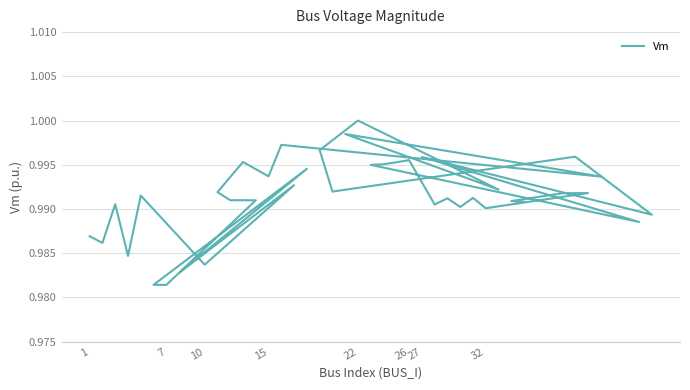

List the labels in order of value, smallest first.

10, 9, 32, 27, 15, 10, 1, 26, 24, 35, 33, 31, 7, 39, 38, 11, 12, 32, 34, 22, 37, 36, 13, 22, 19, 26, 17, 15, 8, 27, 28, 29, 14, 30, 25, 23, 21, 16, 18, 20